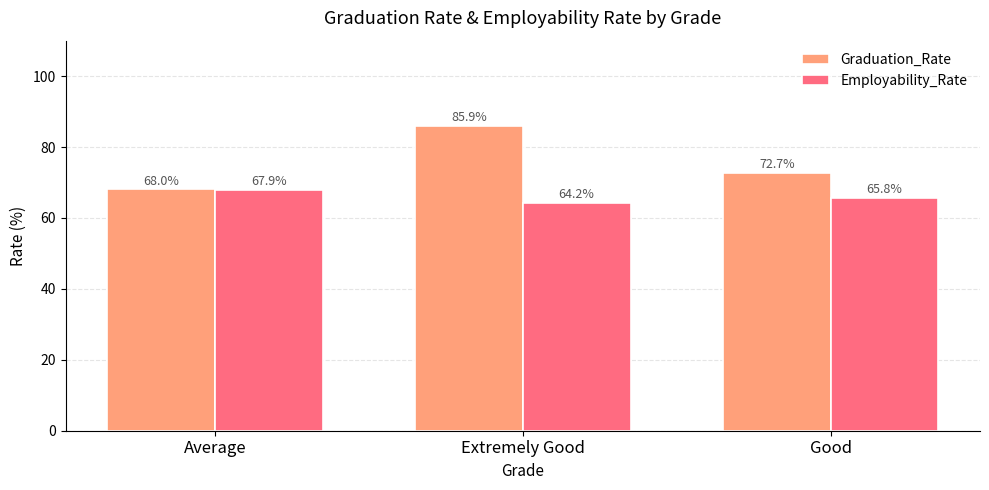

At Extremely Good, list the series in order from smallest to largest.

Employability_Rate, Graduation_Rate